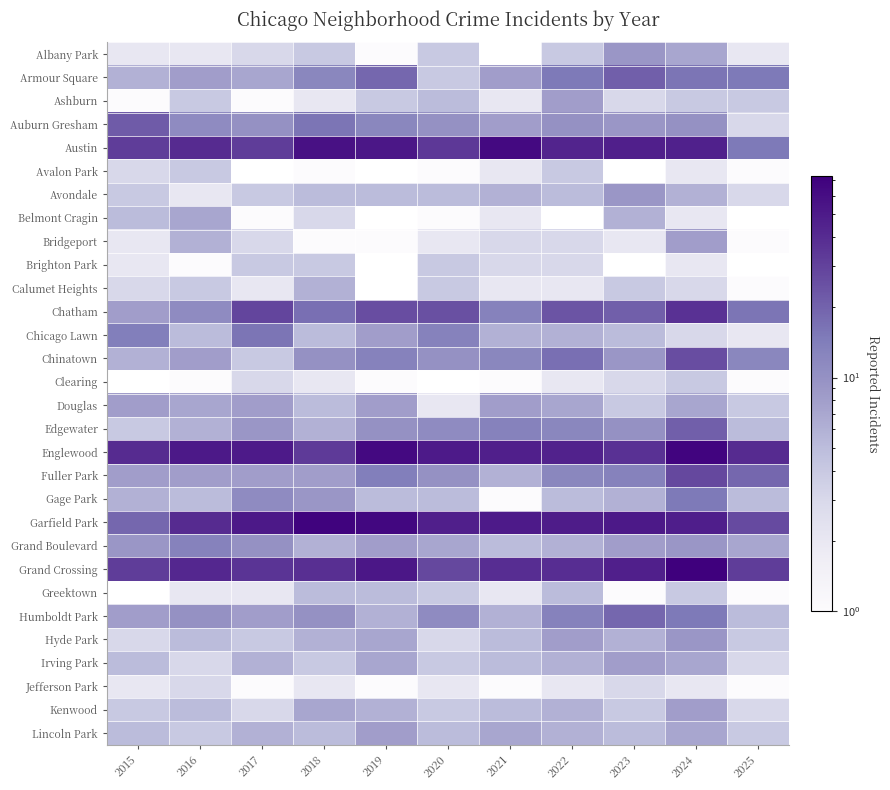

What is the sum of the Belmont Cragin values at 2016 and 2018?

10.0